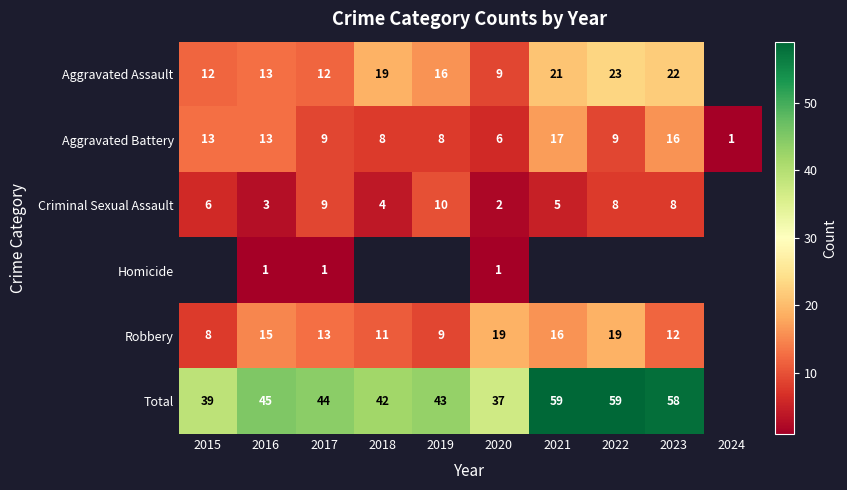

Is the value of Criminal Sexual Assault at 2018 greater than the value of Robbery at 2018?

No